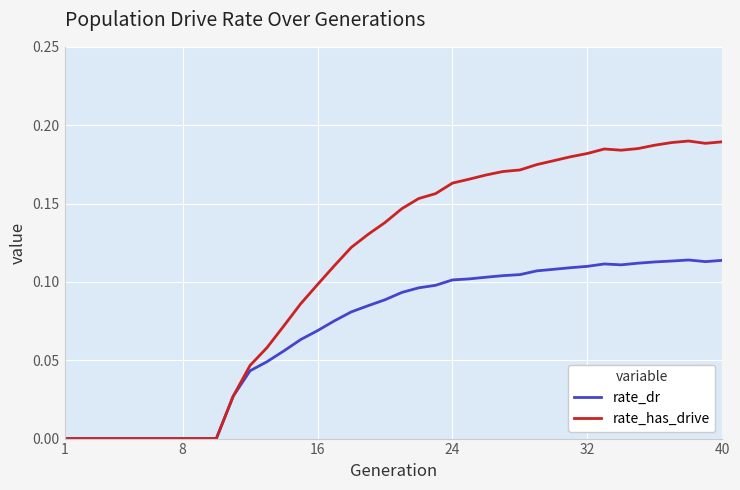

List the series in order of their peak value, lowest first.

rate_dr, rate_has_drive